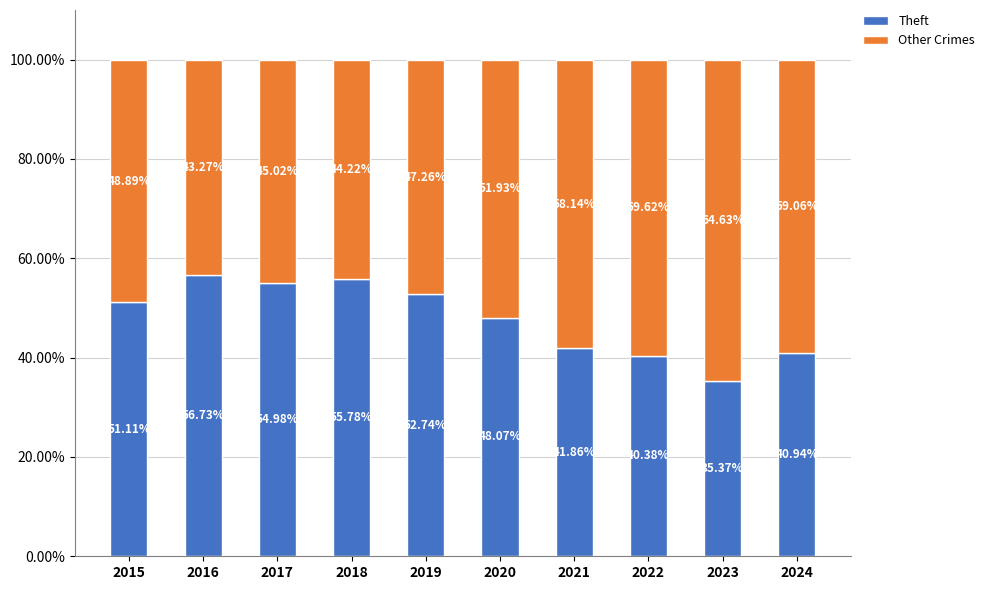

What is the value of the Theft bar at the 8th from the left?

40.4